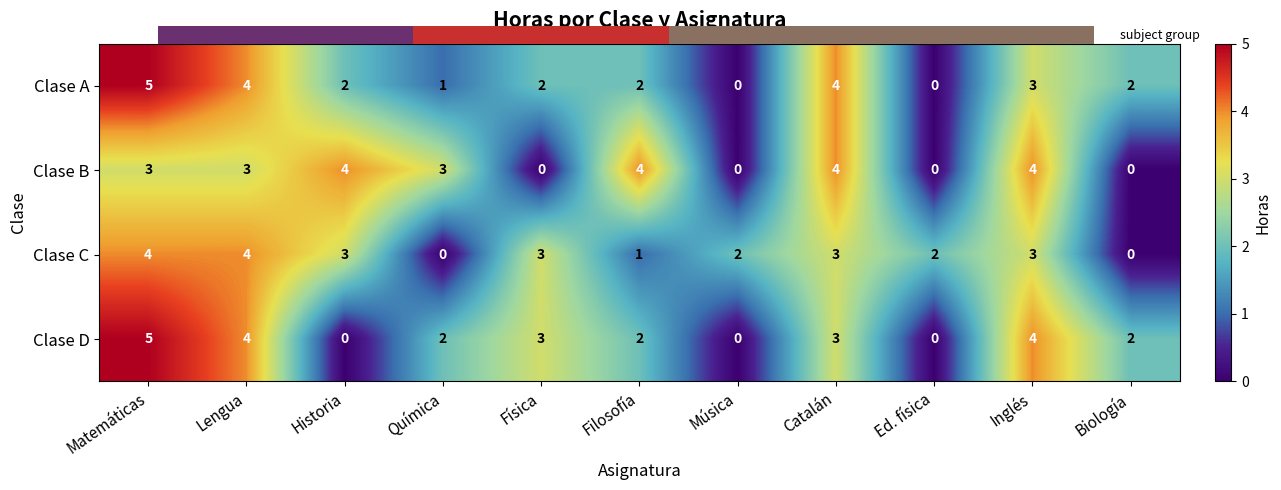

Which series has the largest total across all categories?

Clase A